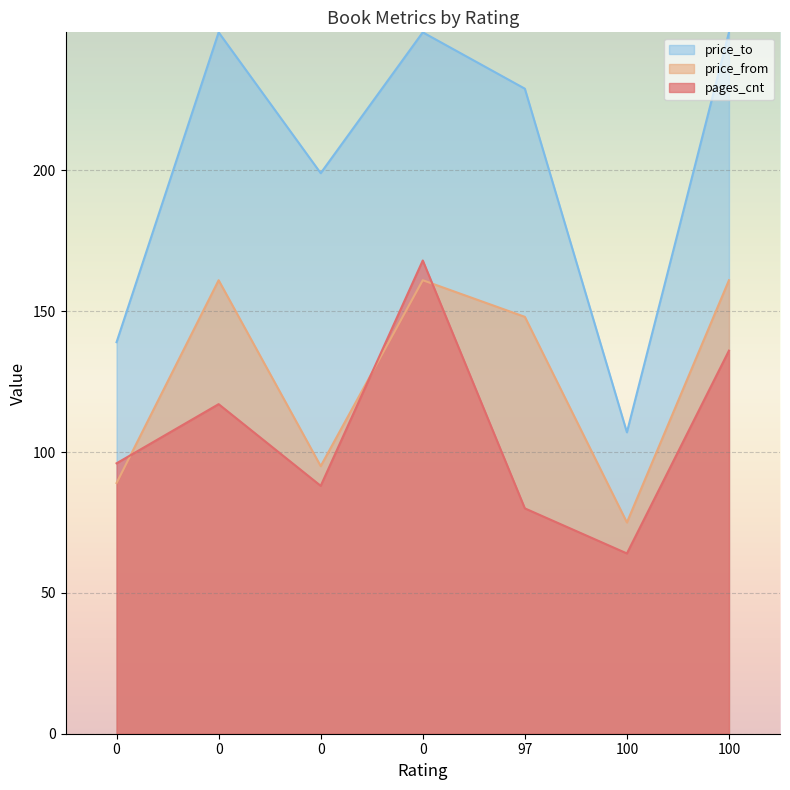

At 0, list the series in order from smallest to largest.

price_from, pages_cnt, price_to